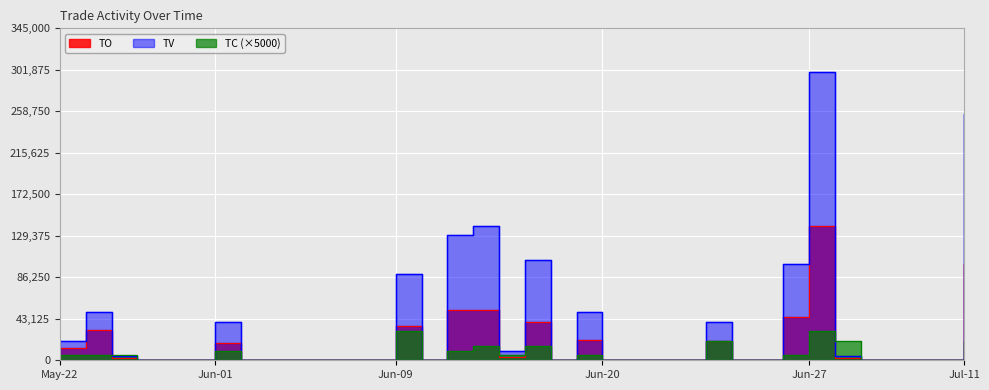

The TO series shows 0 at 2017-06-08. True or false?

True